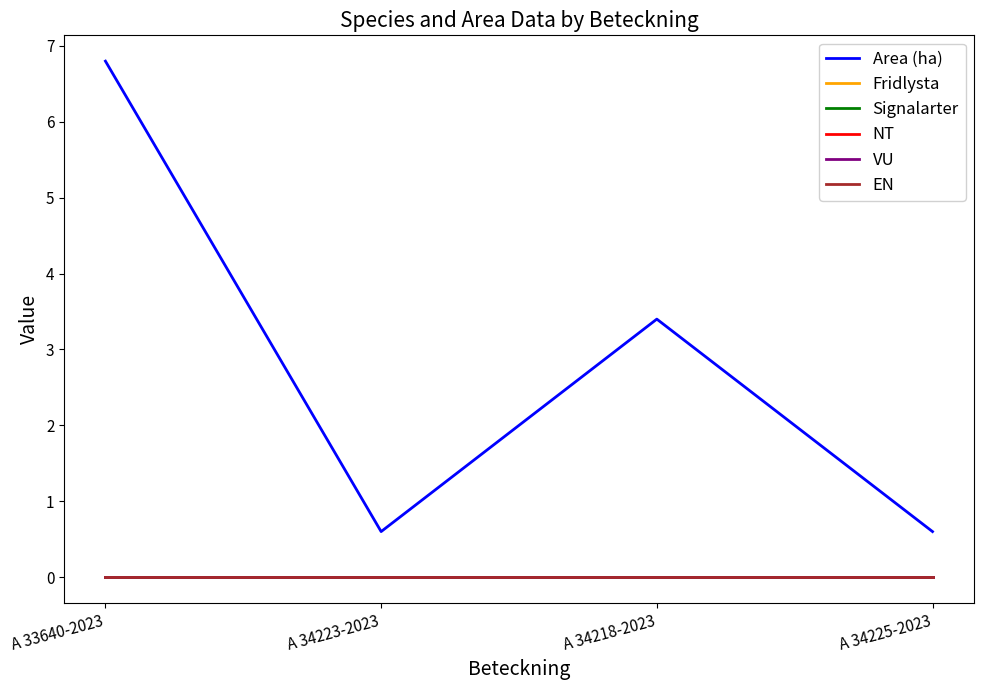

Is it true that Area (ha) equals 0.3 at A 34225-2023?

False